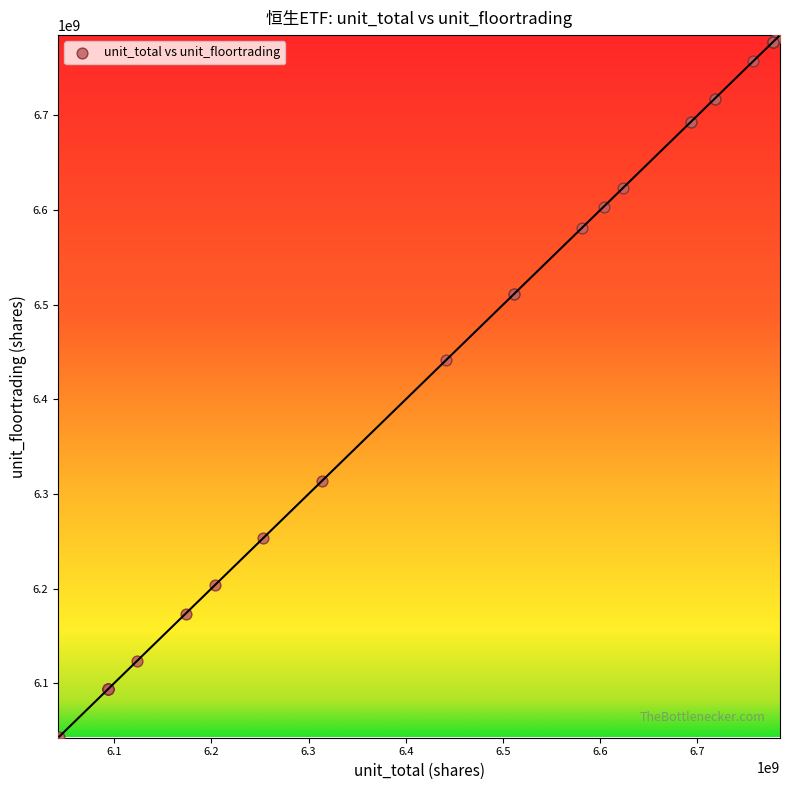

What Y value in the scatter plot is closest to 6413559219?

6441559219